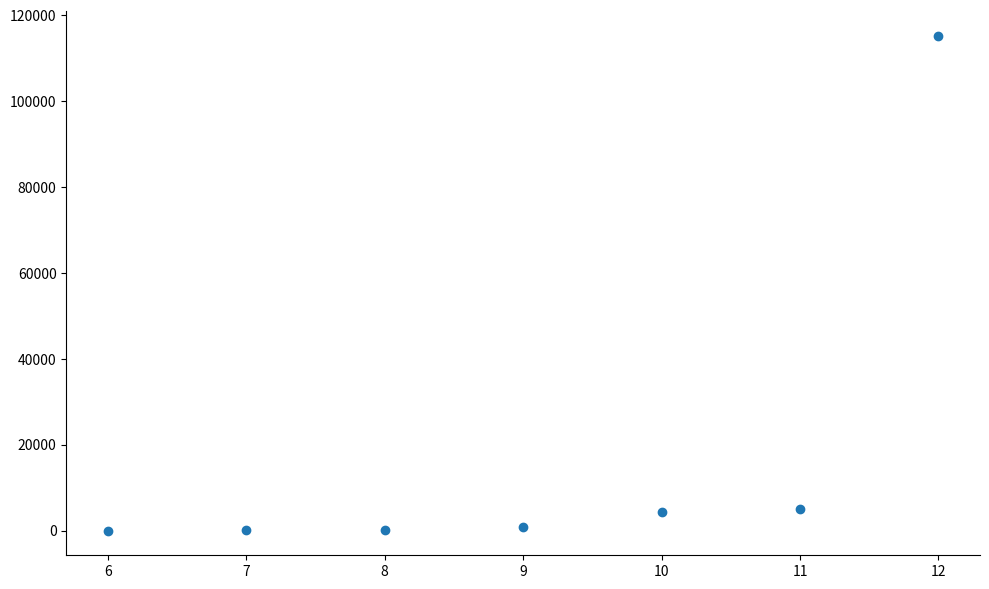

What is the range of X values (max minus min)?

6